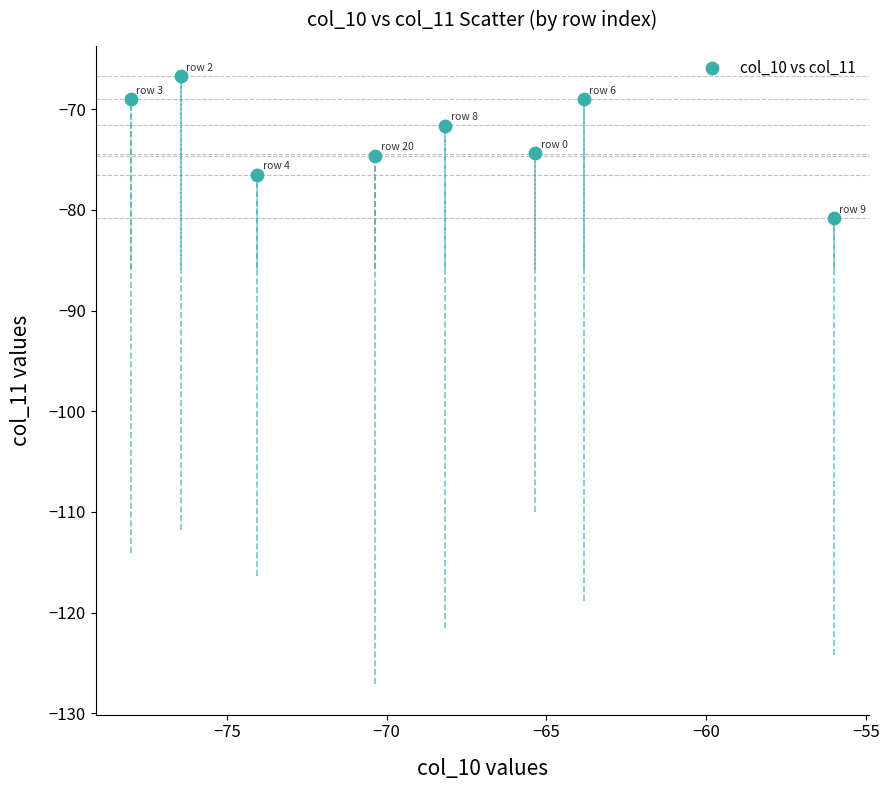

What is the range of Y values (max minus min)?

14.1